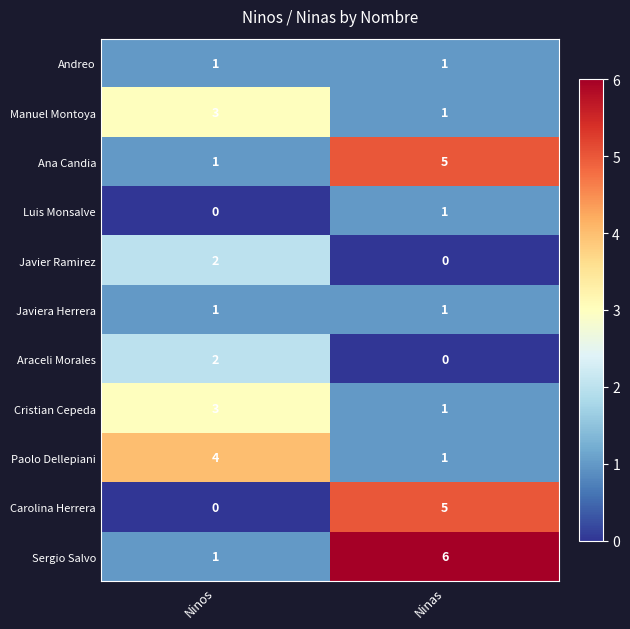

Reading left to right, what are all the values shown in this chart?

Andreo: 1	1
Manuel Montoya: 3	1
Ana Candia: 1	5
Luis Monsalve: 0	1
Javier Ramirez: 2	0
Javiera Herrera: 1	1
Araceli Morales: 2	0
Cristian Cepeda: 3	1
Paolo Dellepiani: 4	1
Carolina Herrera: 0	5
Sergio Salvo: 1	6